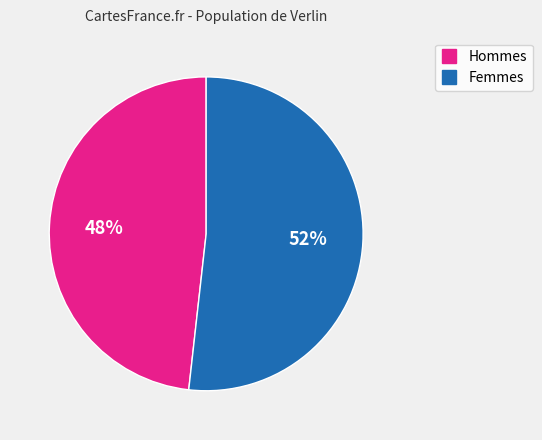

How many segments does this pie chart have?

2